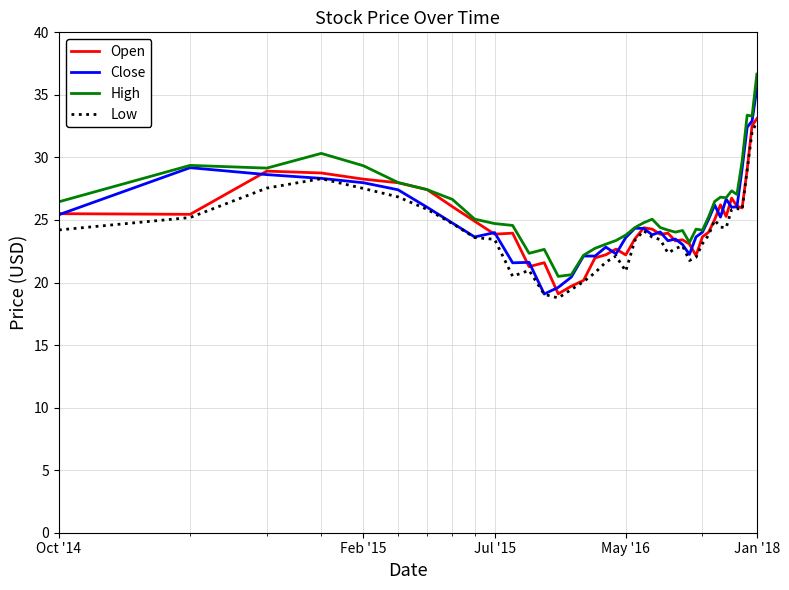

True or false: High has more than 0 points higher than both neighbors.

True